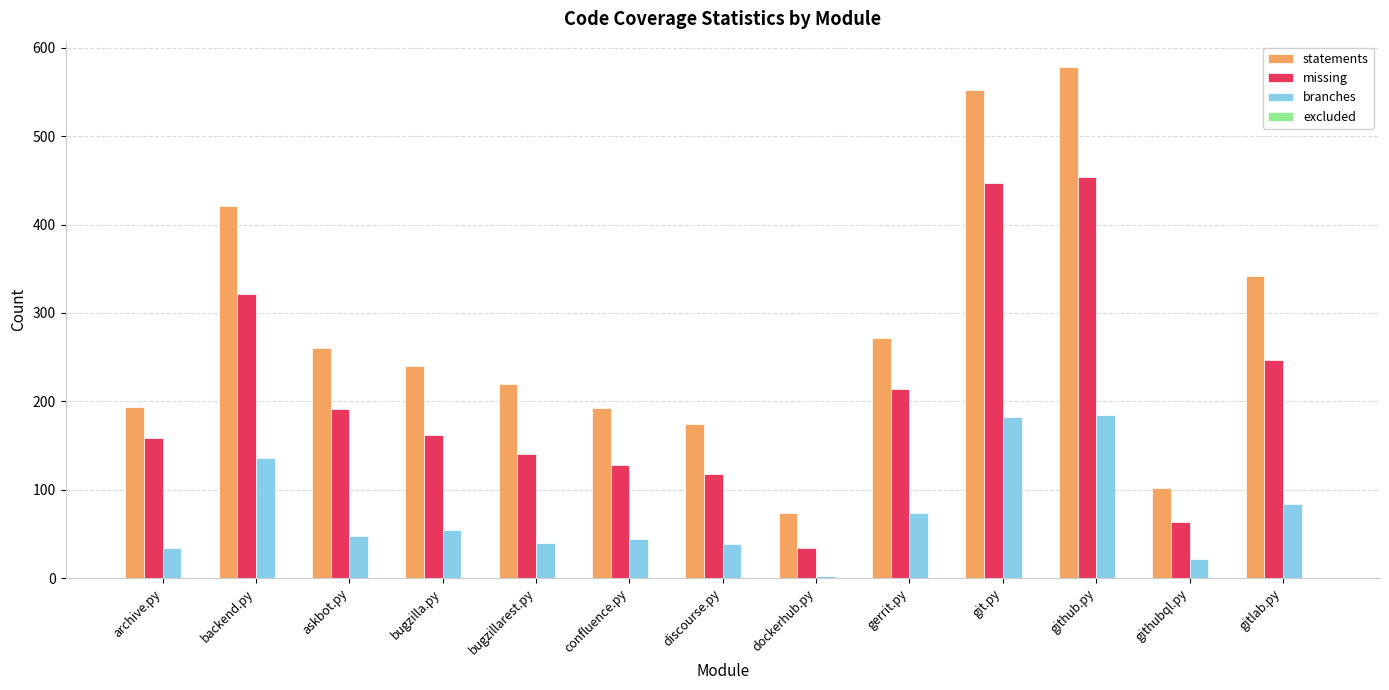

What is the sum of the statements values at gerrit.py and github.py?

850